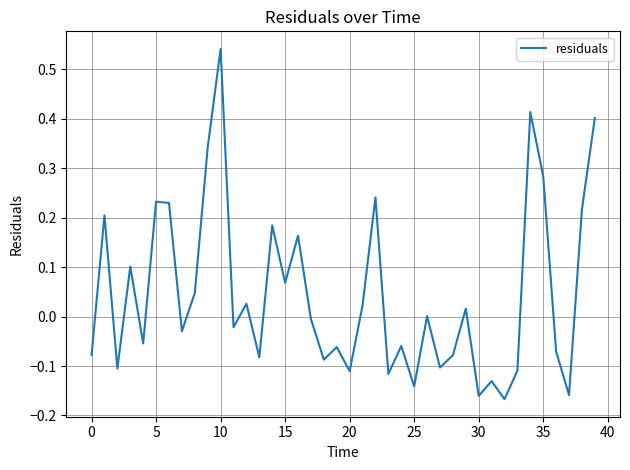

True or false: the data shows -0.1 at 30.

False